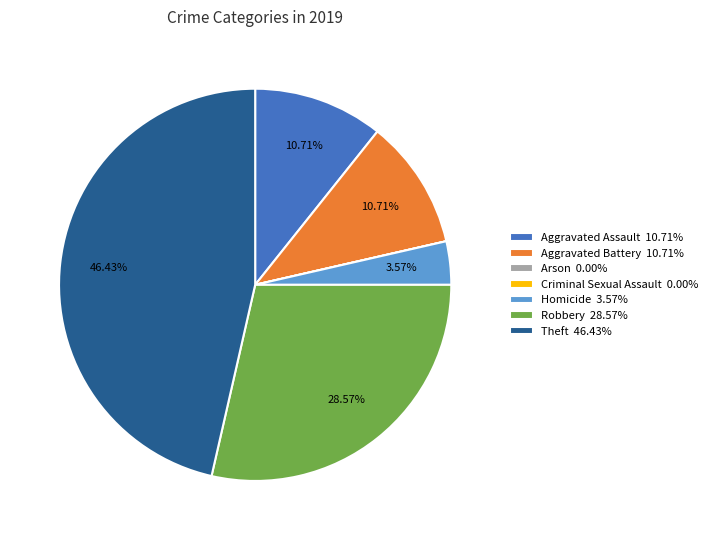

Between Theft 46.43% and Aggravated Assault 10.71%, which is larger?

Theft 46.43%